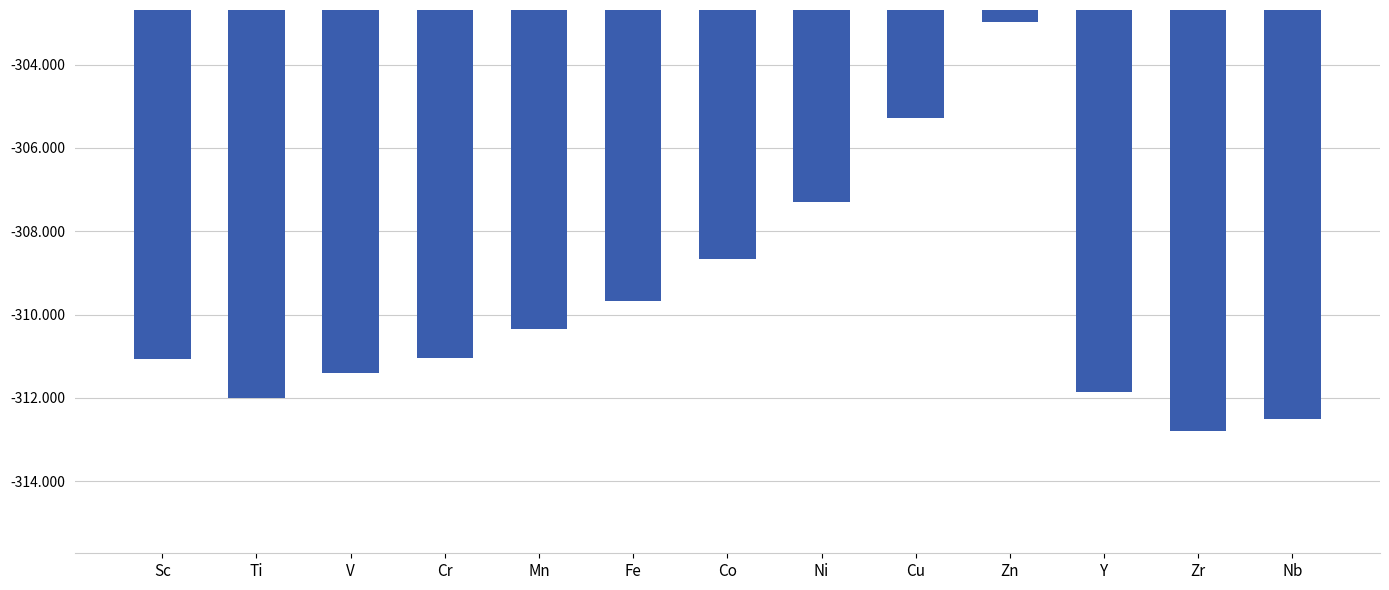

What position from the left is Y?

11